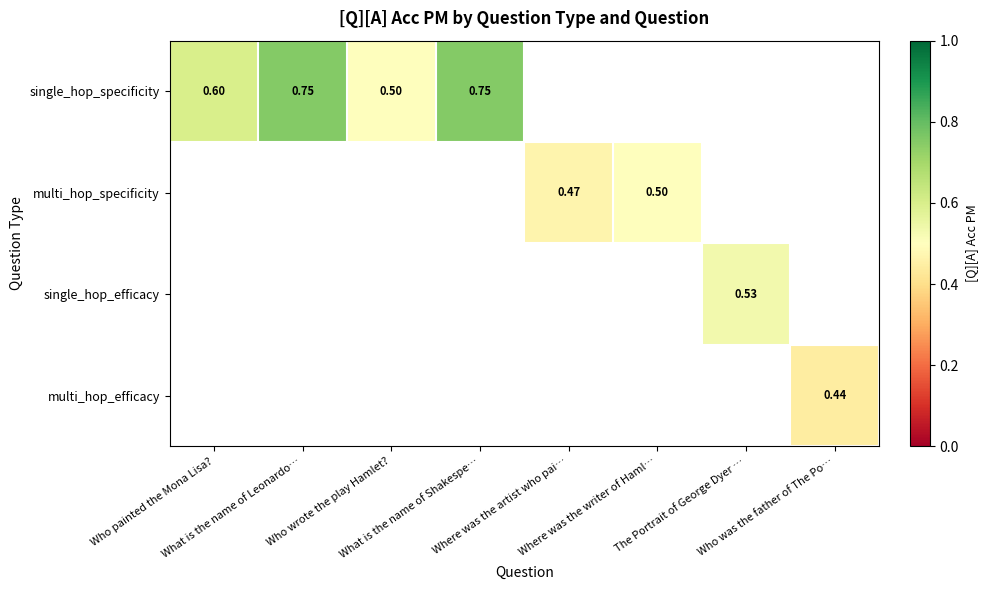

How many values in multi_hop_efficacy are above zero?

1